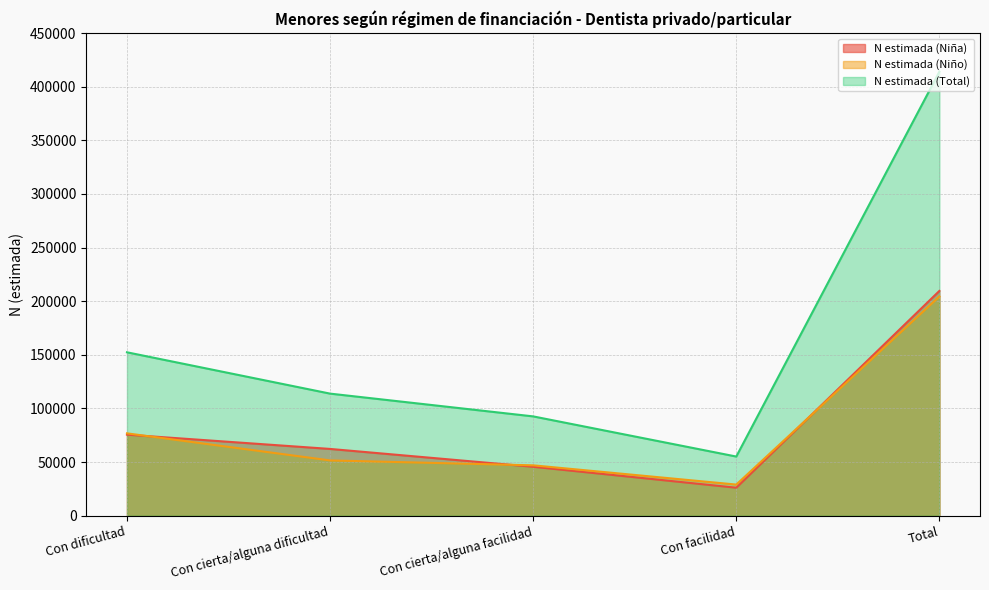

Where is N estimada (Total) nearest to the value 234588?

Con dificultad